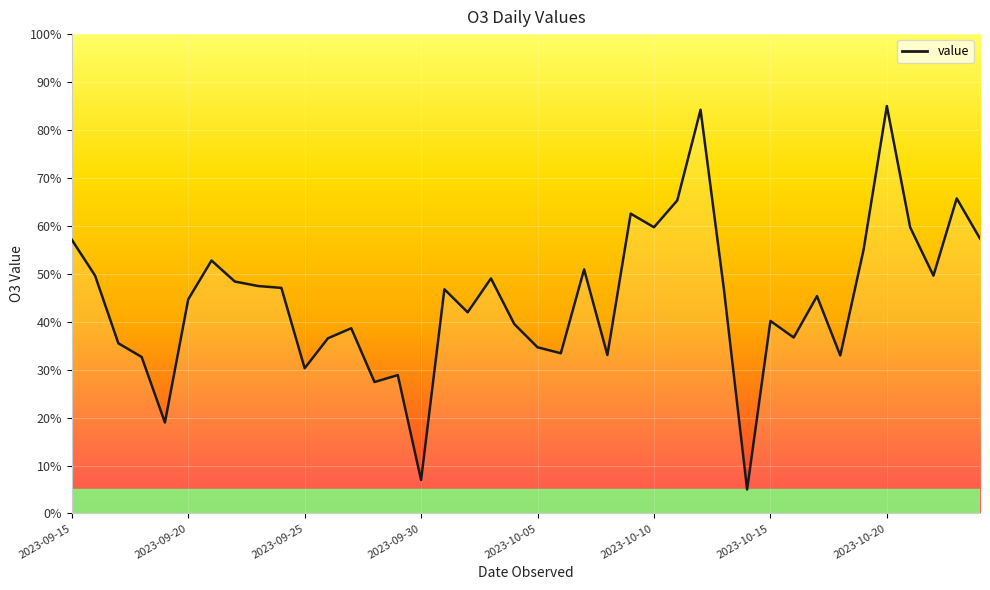

What is the difference between the maximum and minimum values?

80.0